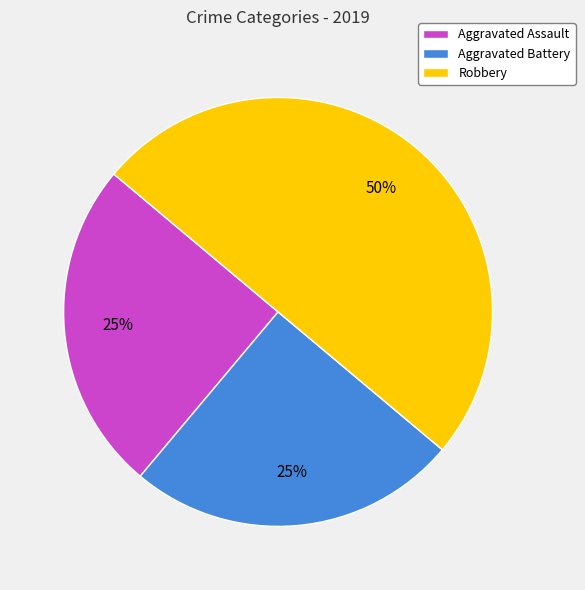

Count the number of slices in the pie.

3